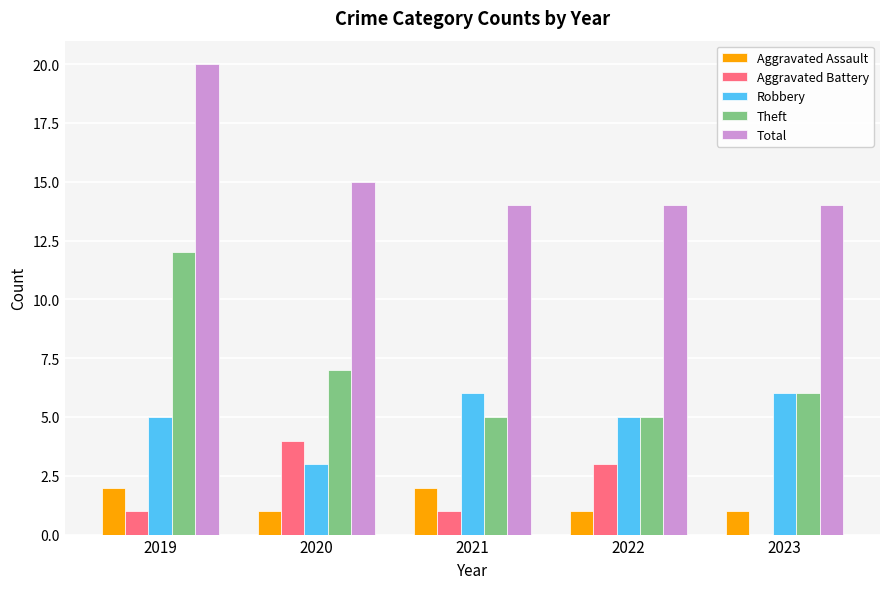

What are all the series names shown in the legend?

Aggravated Assault, Aggravated Battery, Robbery, Theft, Total